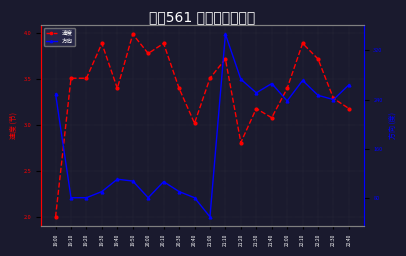

What is the value of the 方向 point at the 18th from the left?

247.0